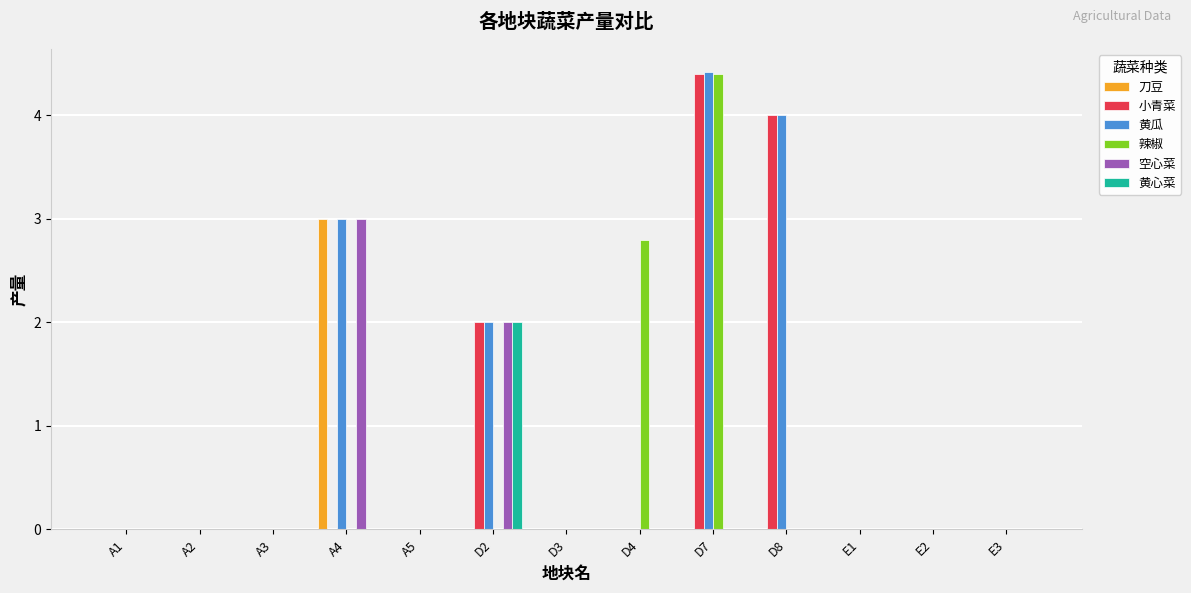

Count the 小青菜 values in the range 0 to 1.

10